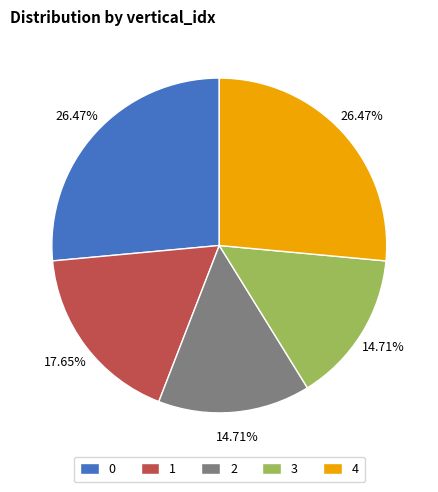

Is the sum of 2 and 1 greater than half?

No